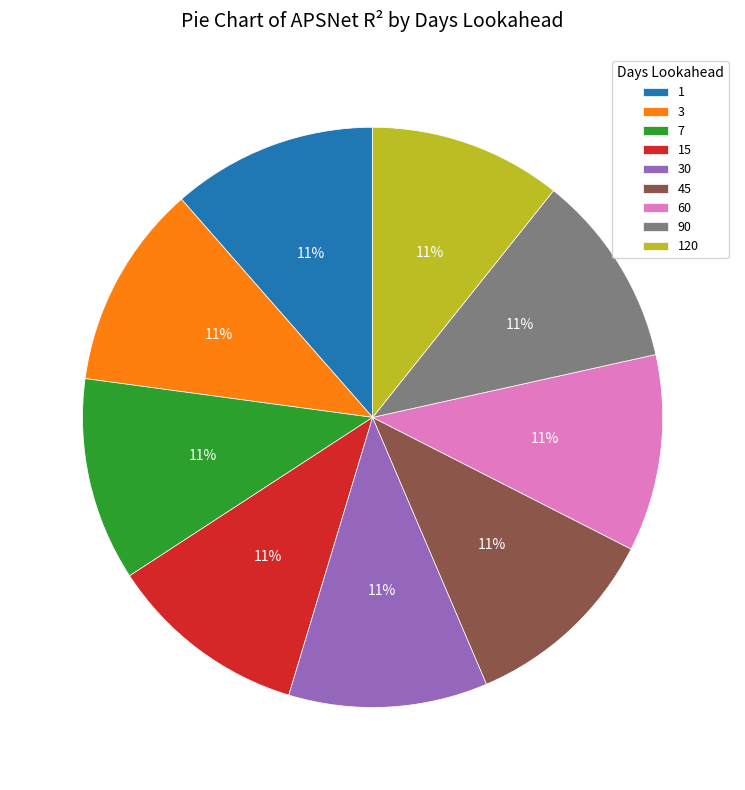

Is the sum of 15 and 7 greater than half?

No